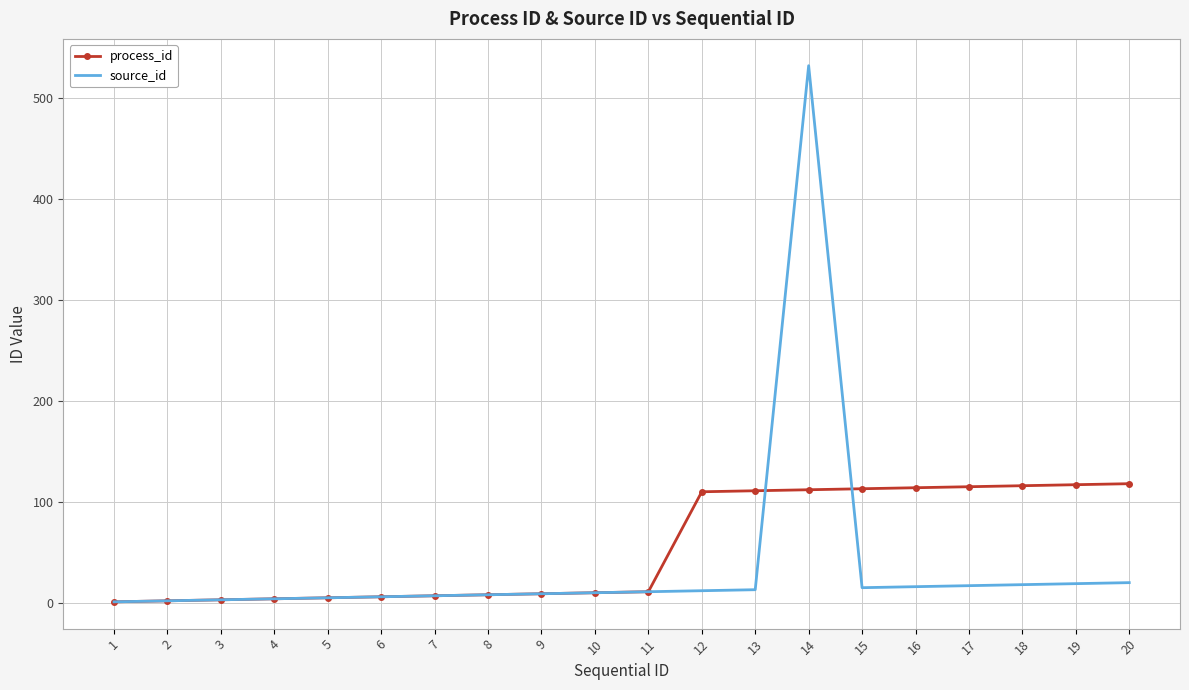

Rank the series by their maximum value, from highest to lowest.

source_id, process_id